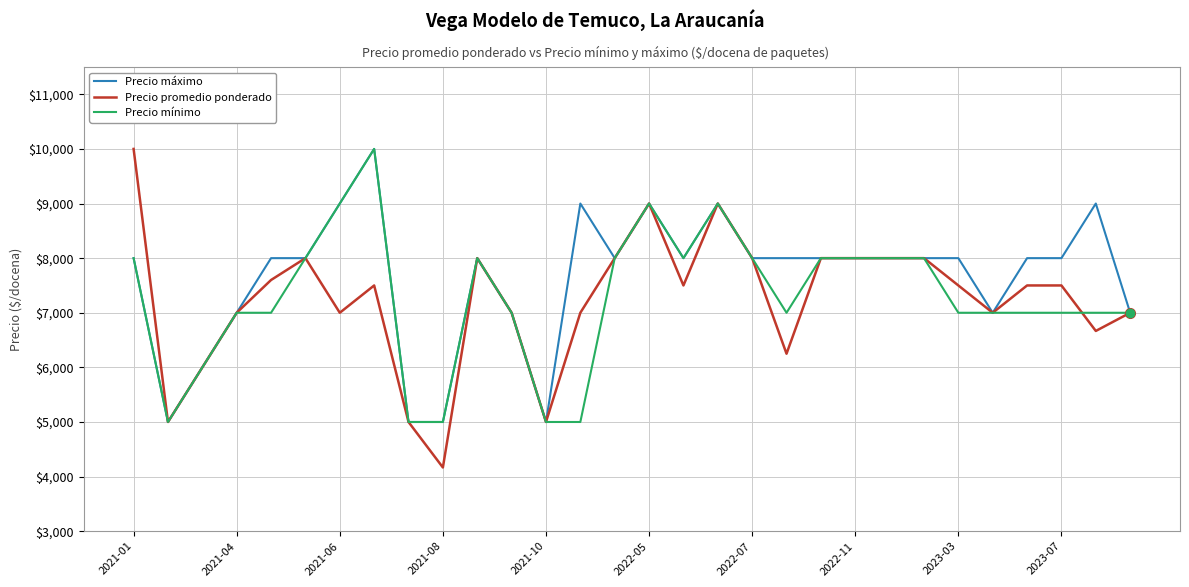

How many lines are shown in the chart?

3